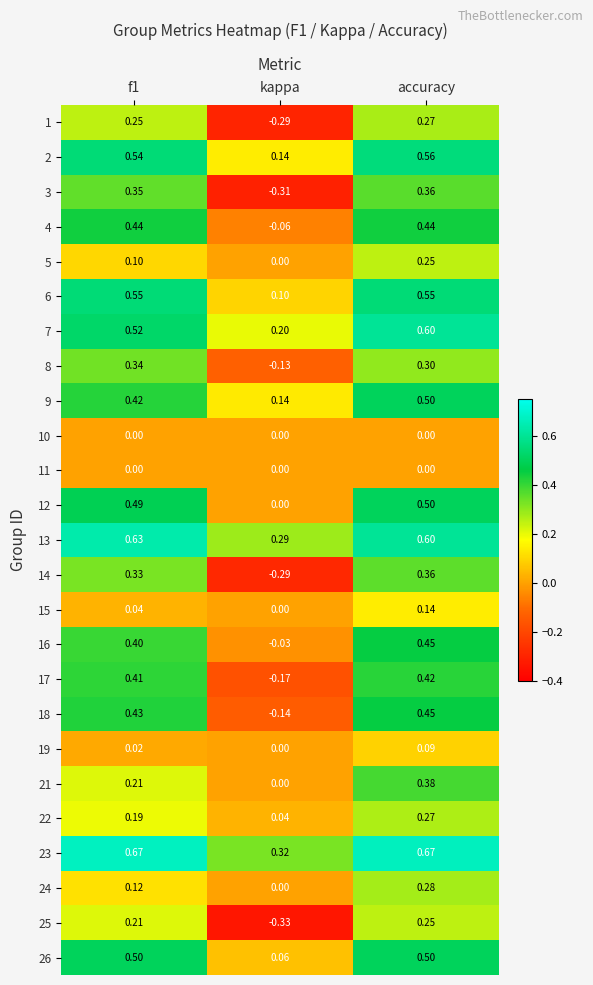

At which label is 3 closest to 0?

kappa